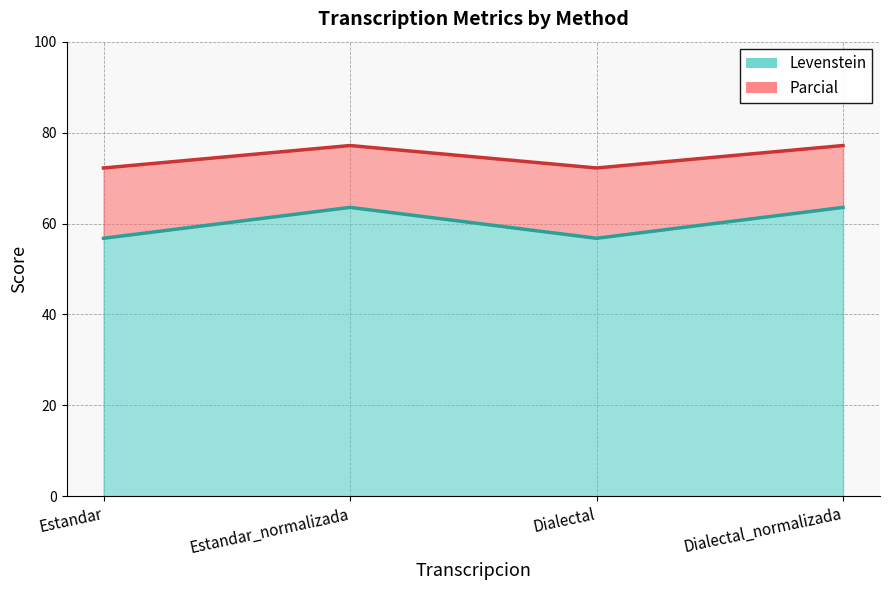

Is it true that Levenstein equals 32.1 at Dialectal?

False